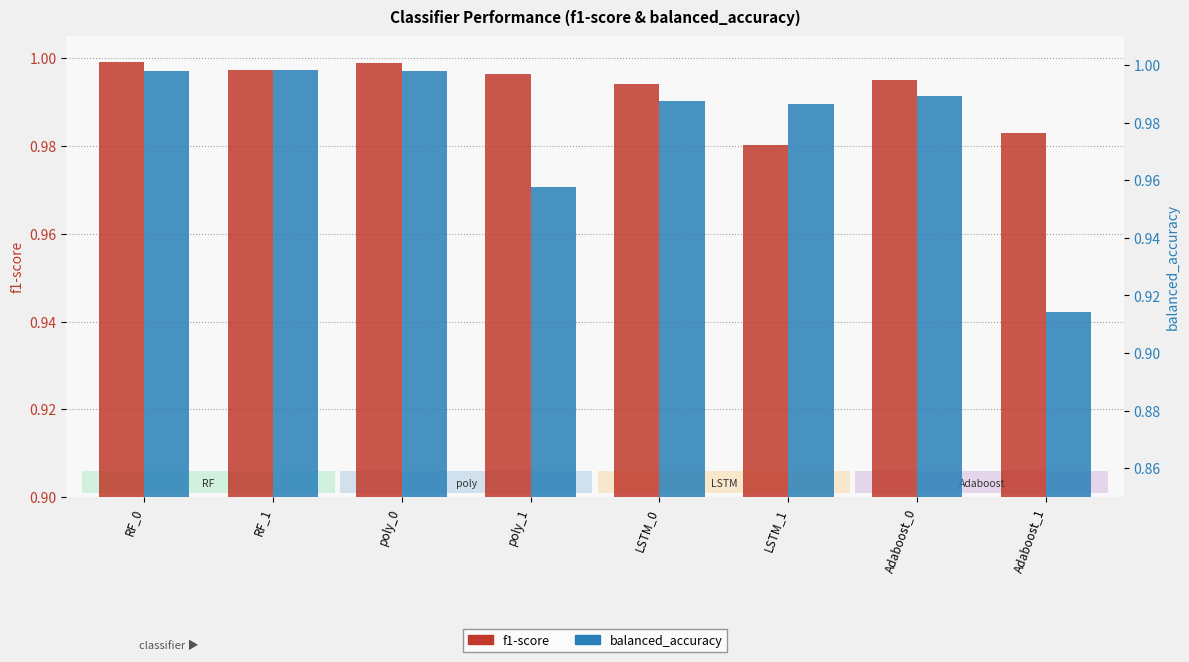

At LSTM_1, list the series in order from largest to smallest.

balanced_accuracy, f1-score